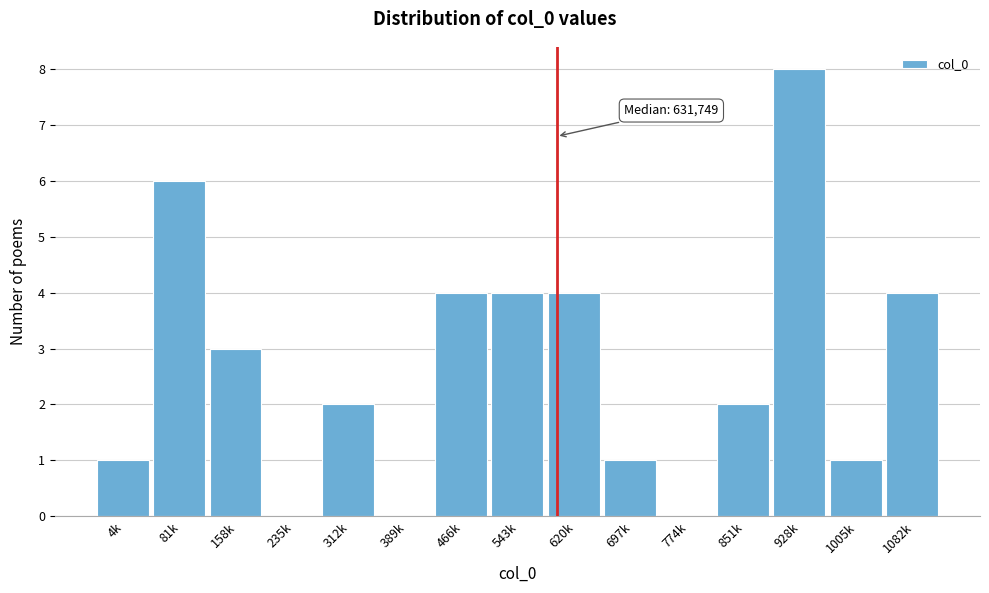

Reading right to left, transcribe all the data shown in this chart.

1082k=4	1005k=1	928k=8	851k=2	774k=0	697k=1	620k=4	543k=4	466k=4	389k=0	312k=2	235k=0	158k=3	81k=6	4k=1